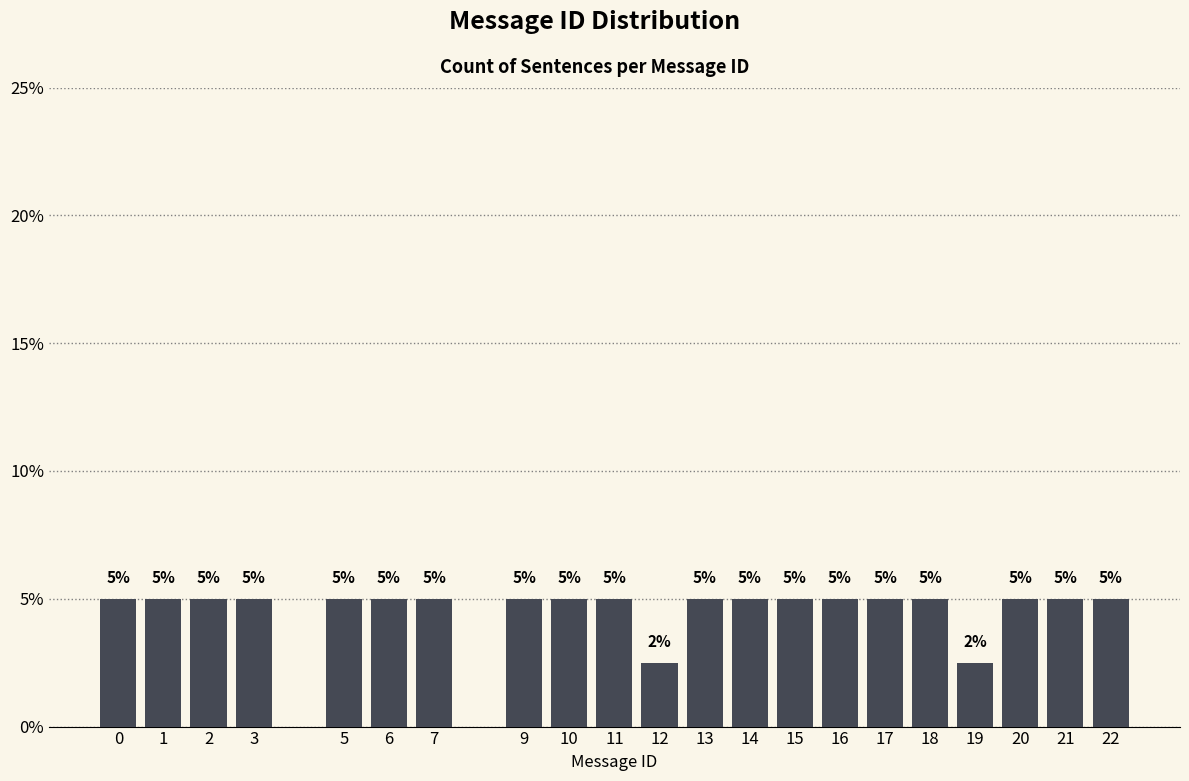

What is the value of the 10th bar from the left?

5.0